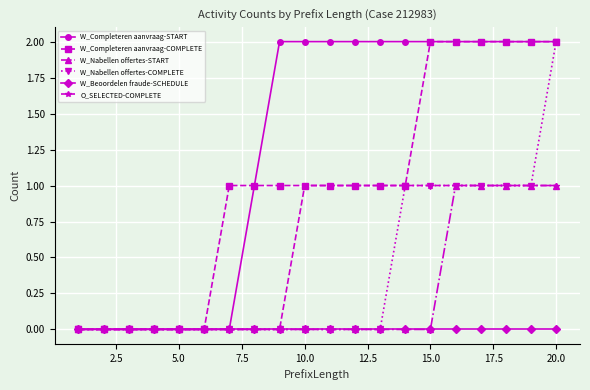

What is the value of the W_Completeren aanvraag-COMPLETE point at the 19th from the left?

2